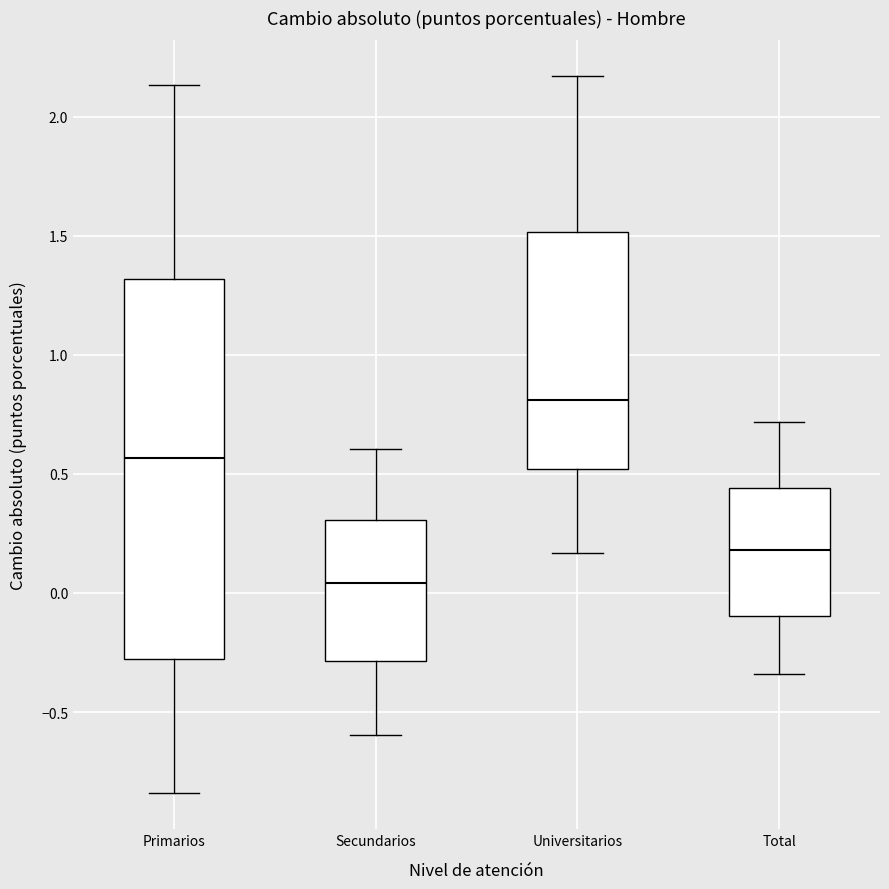

Which box is the tallest, from its lower edge to its upper edge?

Primarios